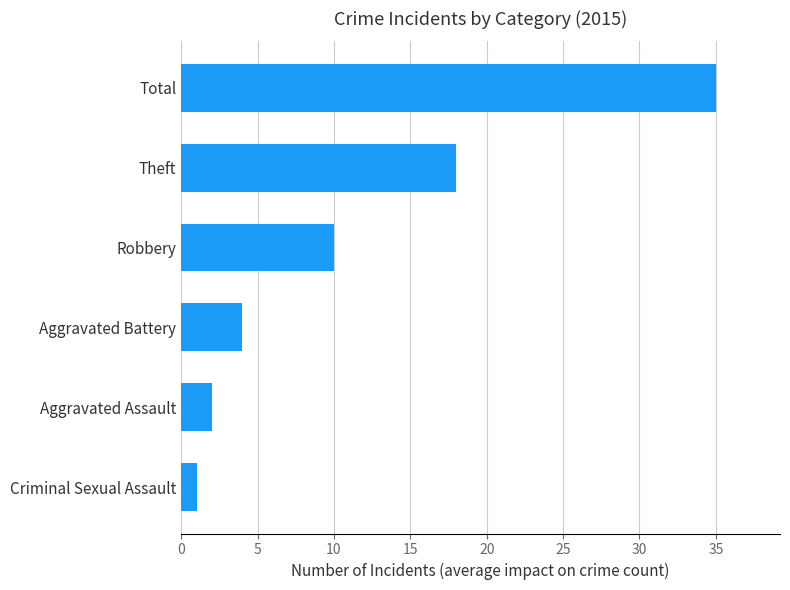

What is the difference between the second highest and second lowest values?

16